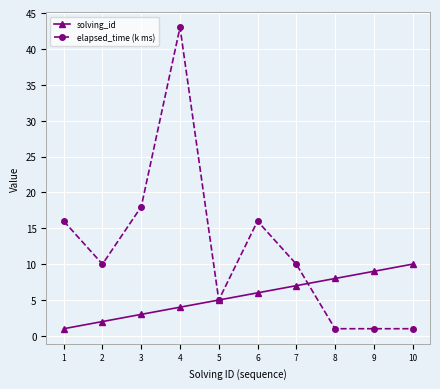

Does the chart have visible grid lines?

Yes